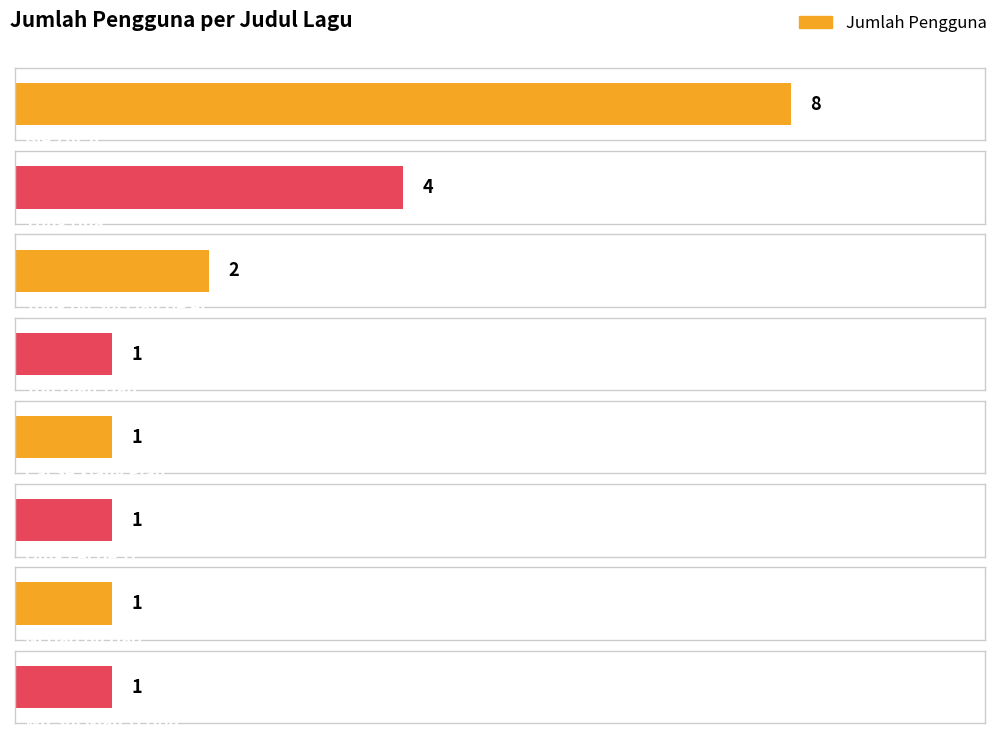

Is it true that the value at You Dian Tian is 1?

True